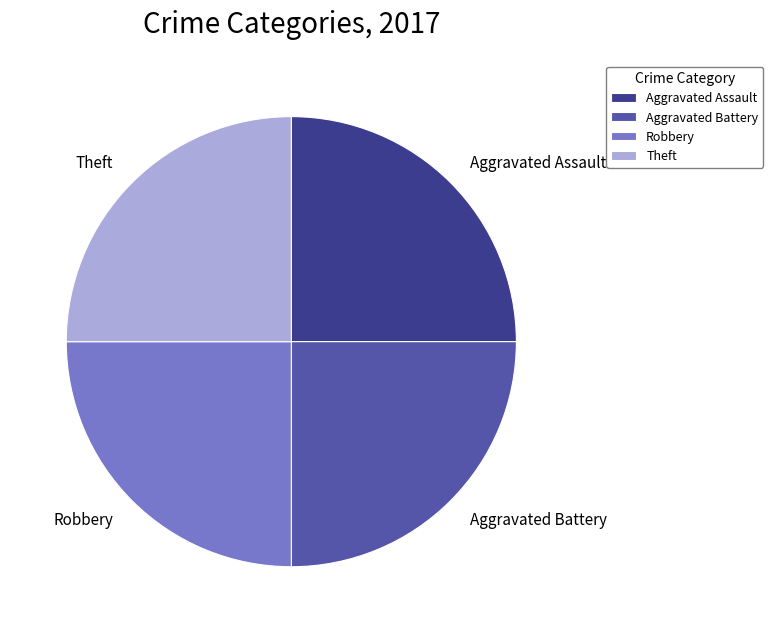

Does any single category account for the majority?

No